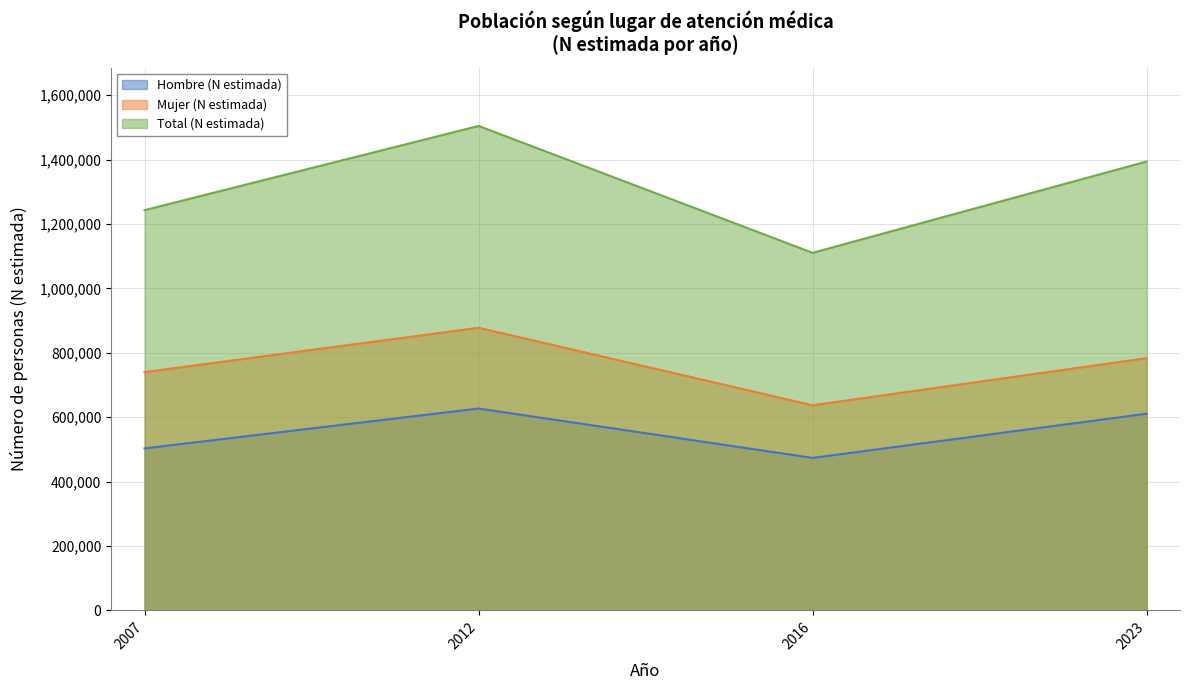

What is the sum of all Hombre (N estimada) values?

2214151